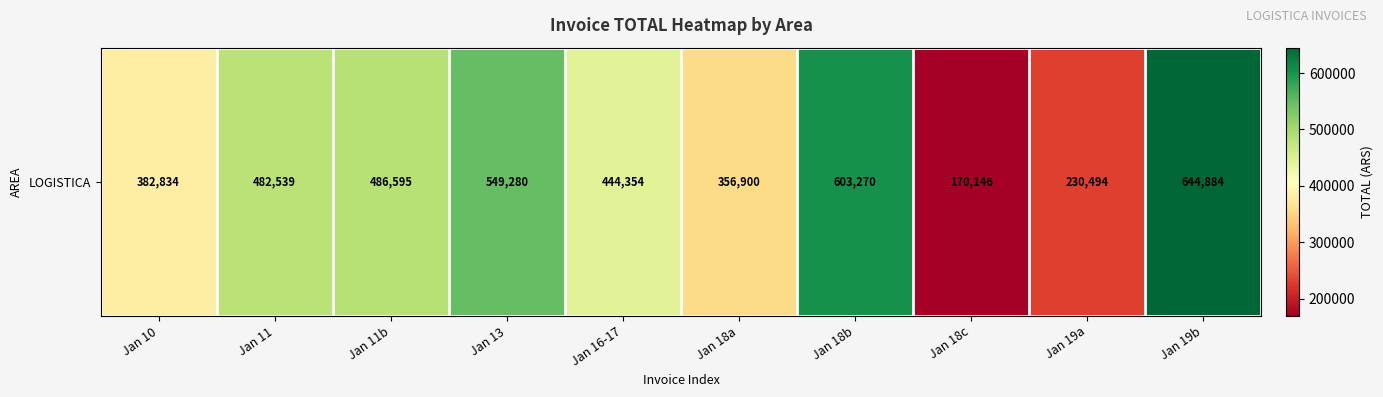

What is the difference between the maximum and second lowest values?

414390.2